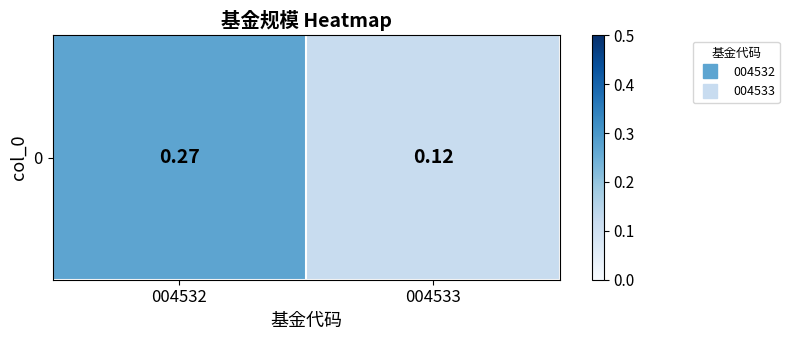

What is the average value?

0.2